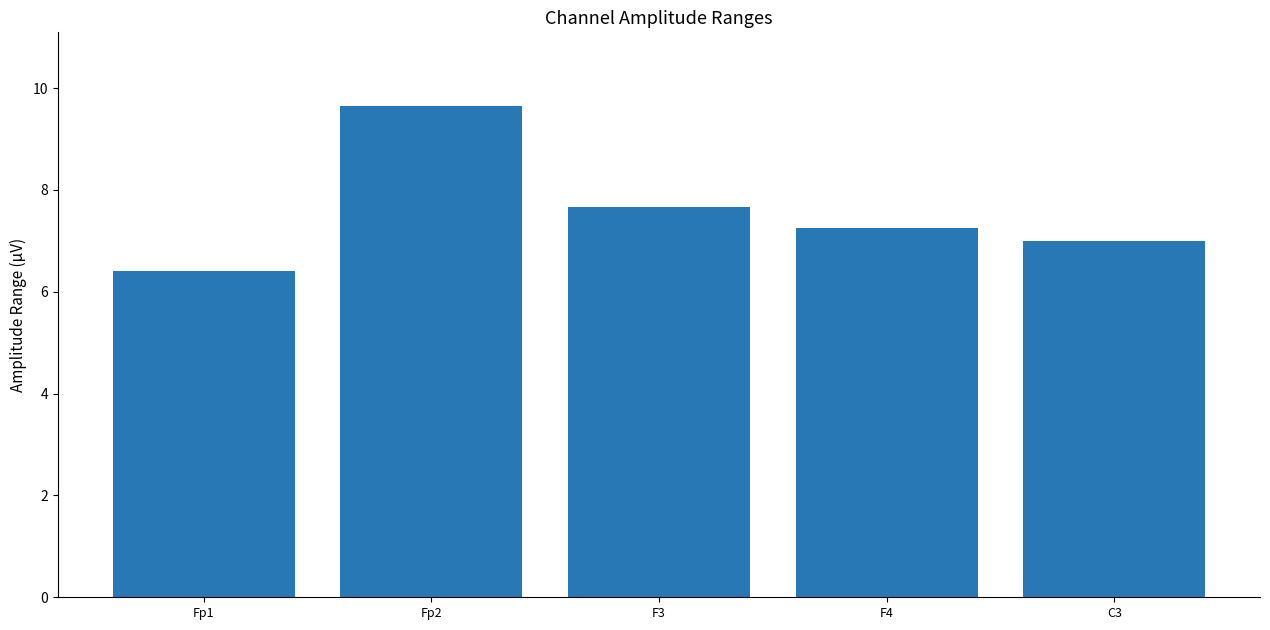

At which label does the data first exceed 7?

Fp2